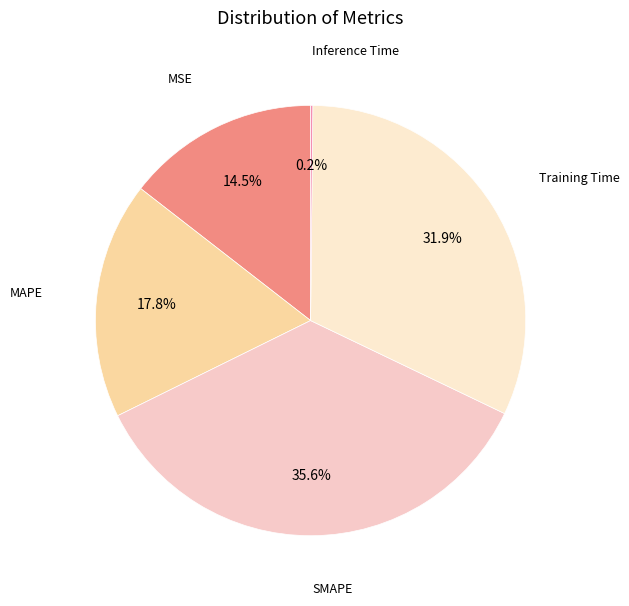

True or false: Training Time accounts for 32% of the total.

True